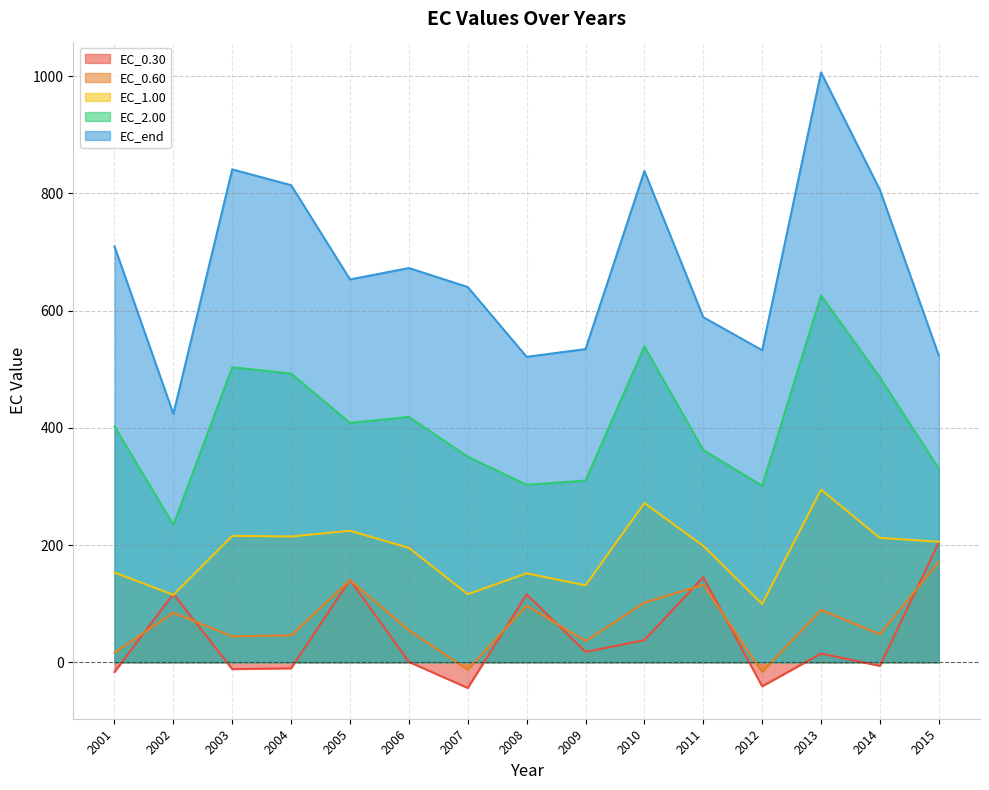

Rank the categories by EC_0.60 value from highest to lowest.

2015, 2005, 2011, 2010, 2008, 2013, 2002, 2006, 2014, 2004, 2003, 2009, 2001, 2007, 2012